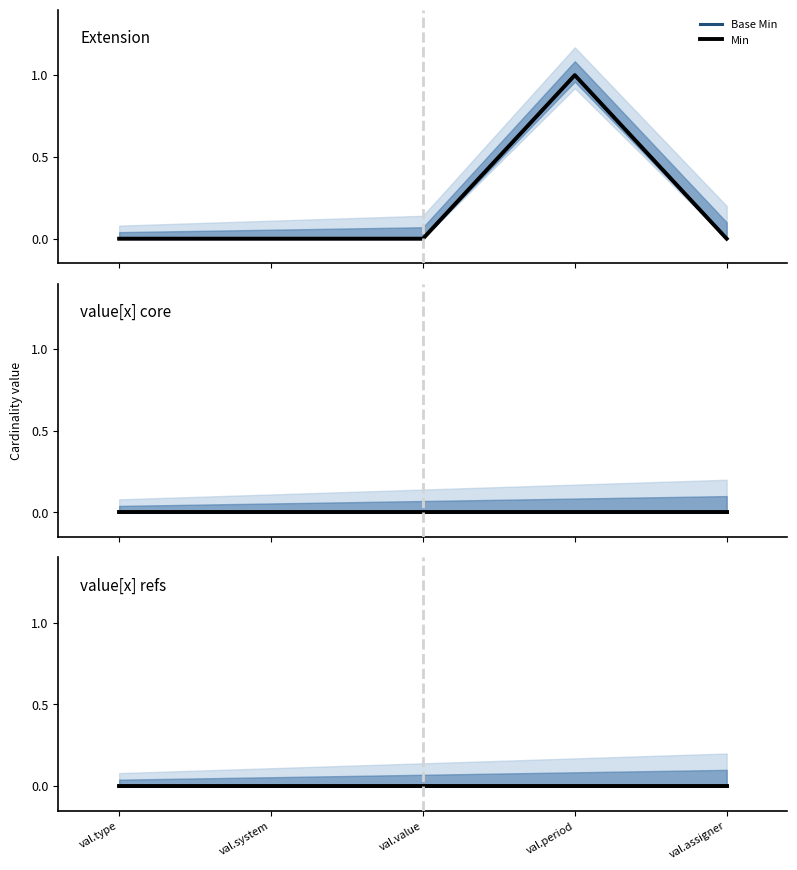

True or false: Min has a value of 0 at 5.

False